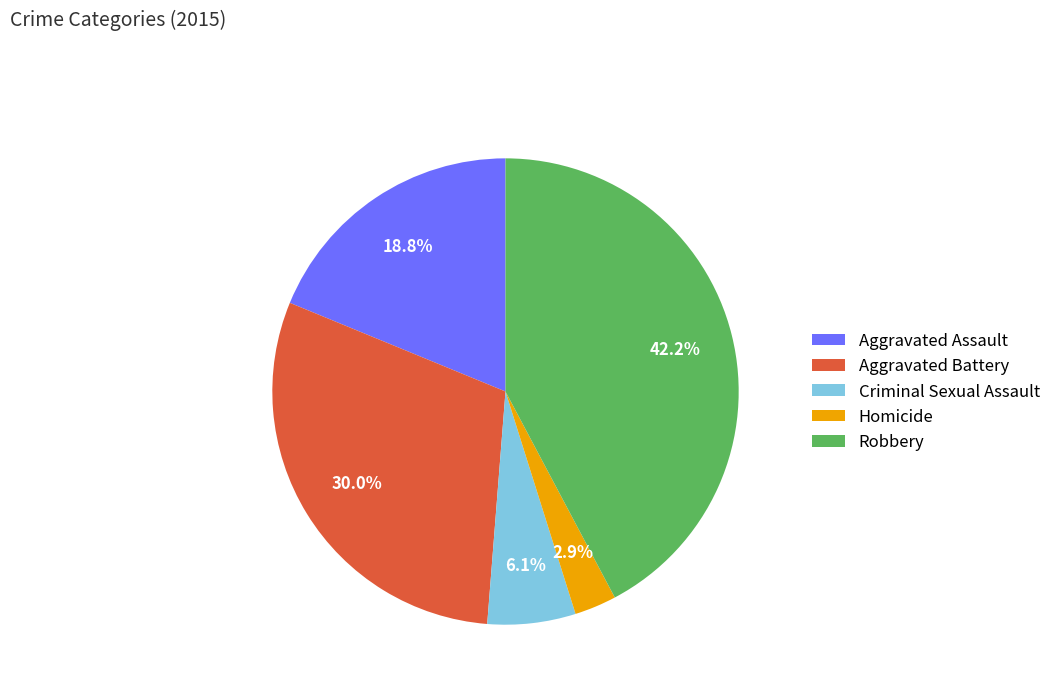

Is Robbery the majority of the pie?

No